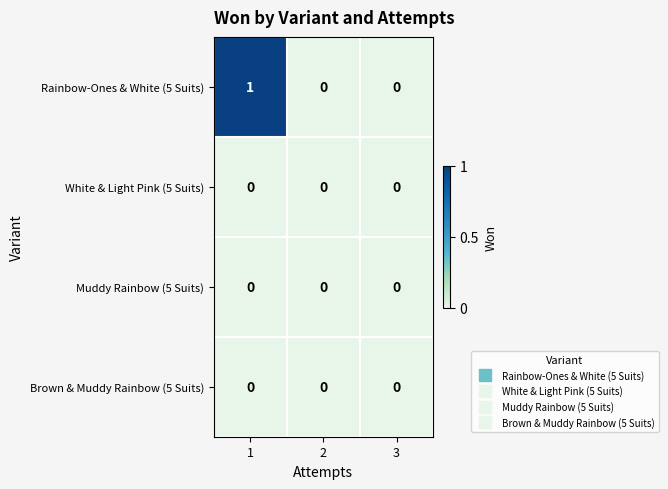

How many distinct data groups are displayed?

4